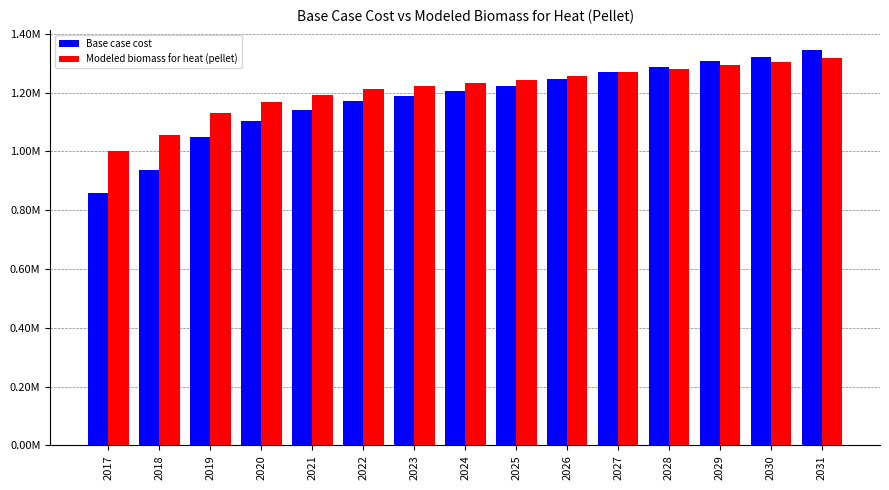

What are all the series names shown in the legend?

Base case cost, Modeled biomass for heat (pellet)